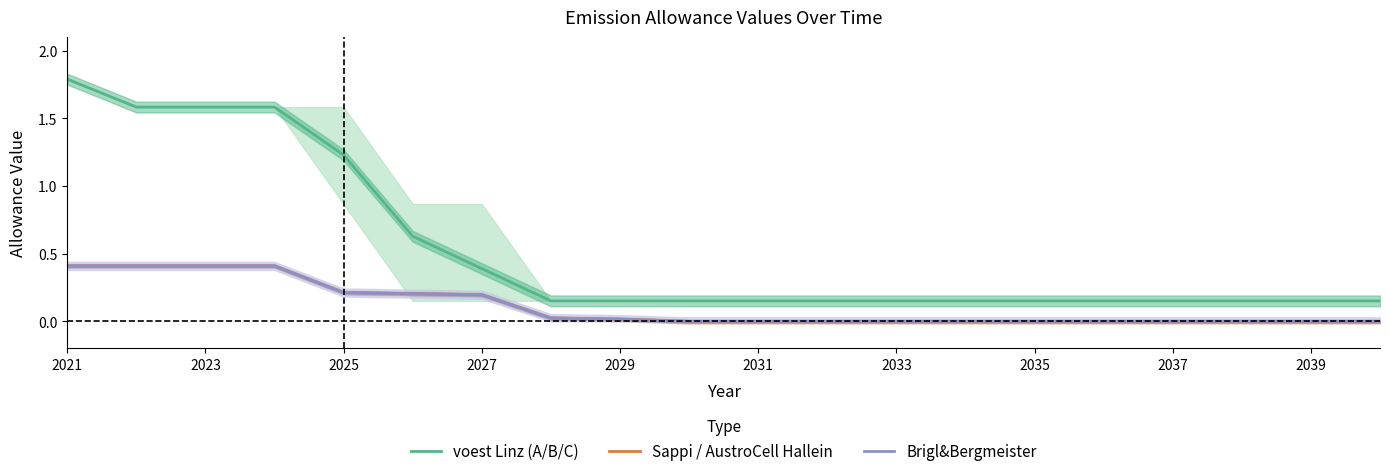

True or false: voest Linz (A/B/C) and Brigl&Bergmeister intersect in this chart.

False